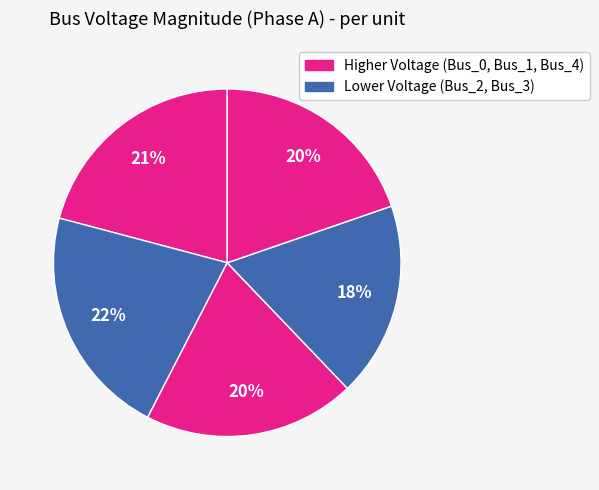

How many slices are in this pie chart?

5